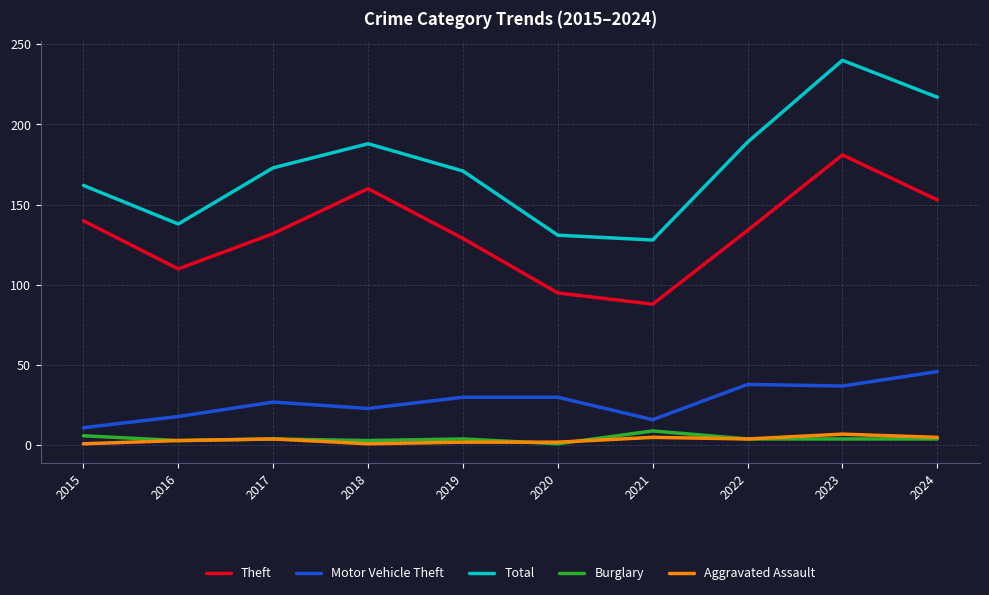

Which series has the largest range (max minus min)?

Total